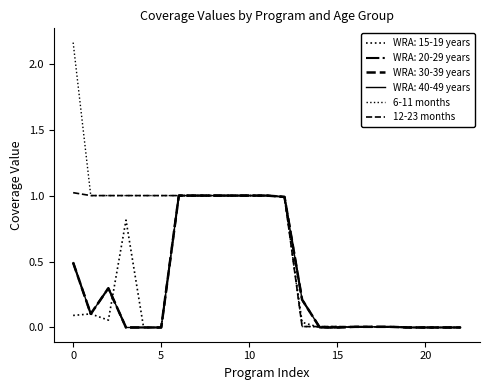

Is this an area chart (filled region under the line)?

No